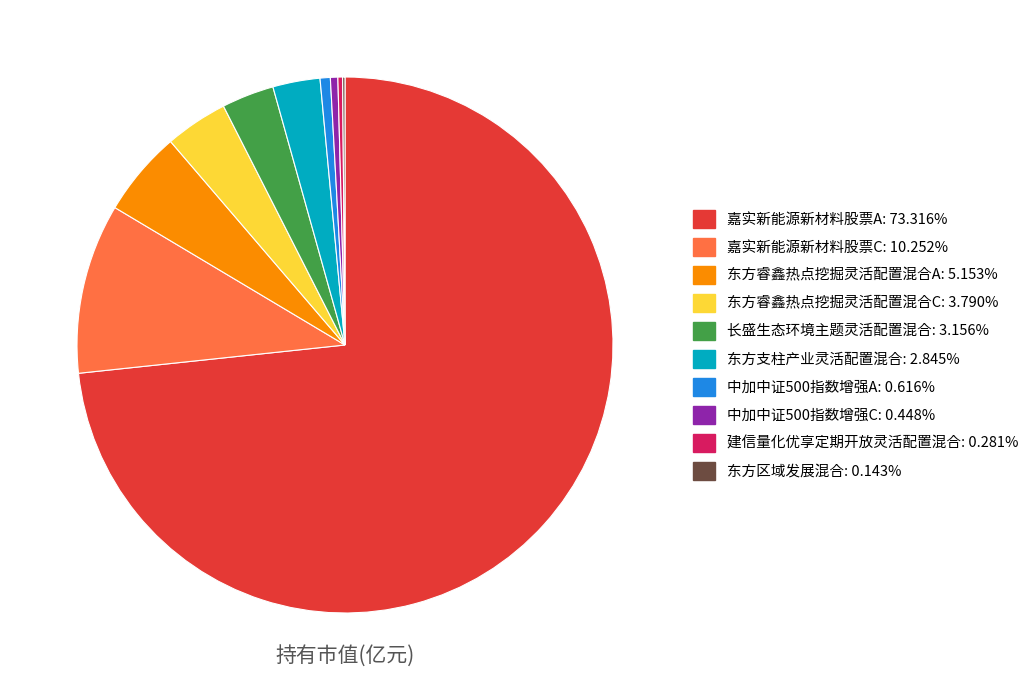

Does 嘉实新能源新材料股票A represent more than half of the total?

Yes